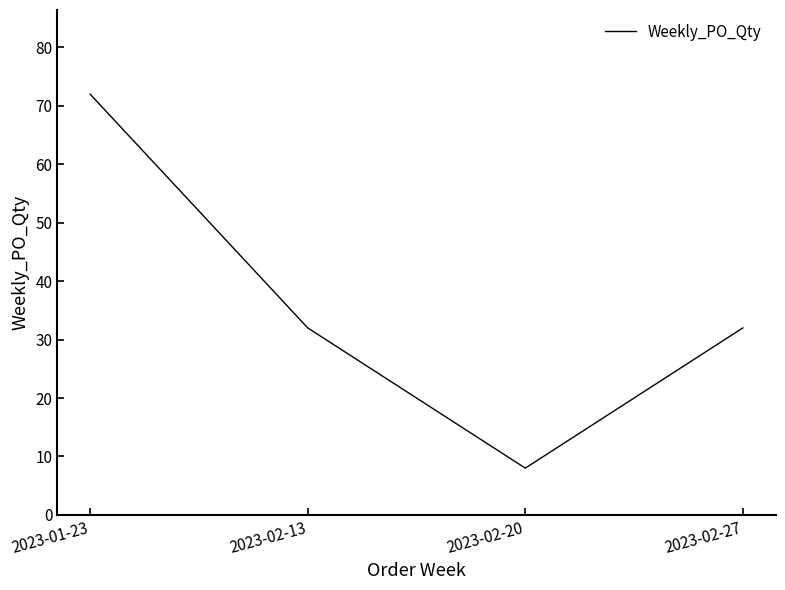

Count the values in the range 32 to 72.

3